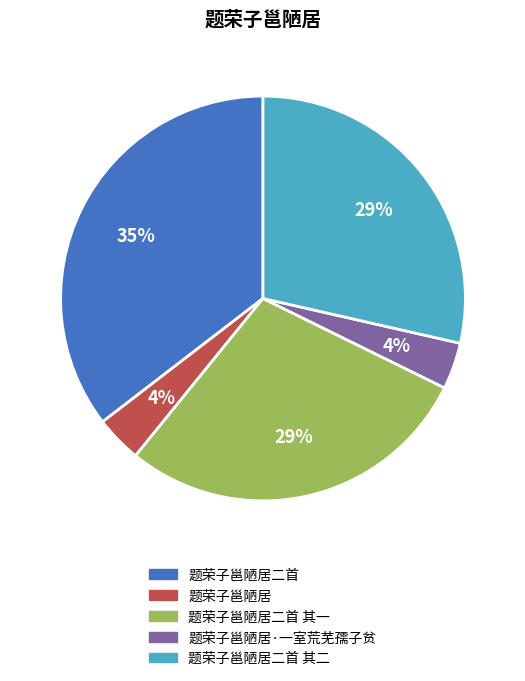

To the nearest percent, what is the average slice percentage?

20%